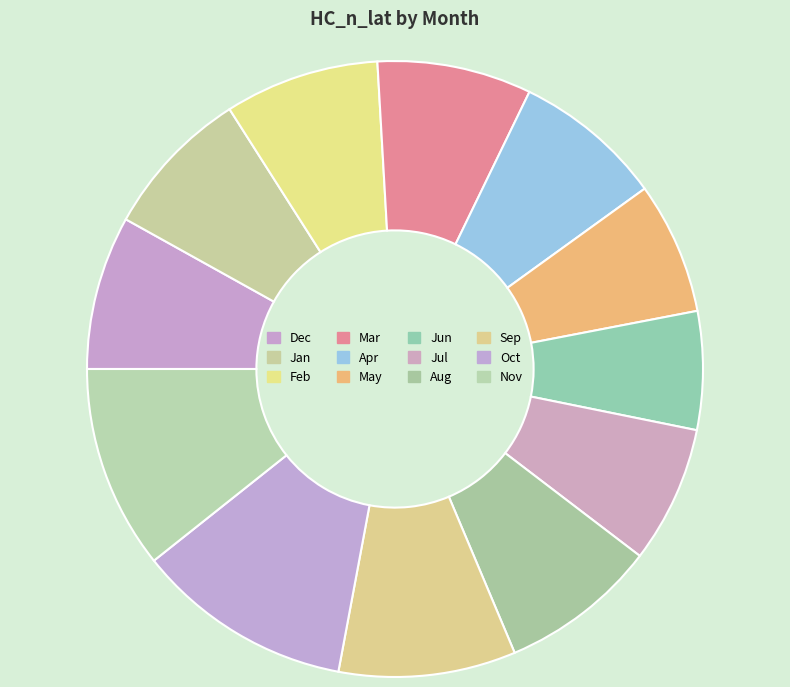

Is it true that Jul is 7% of the pie?

True